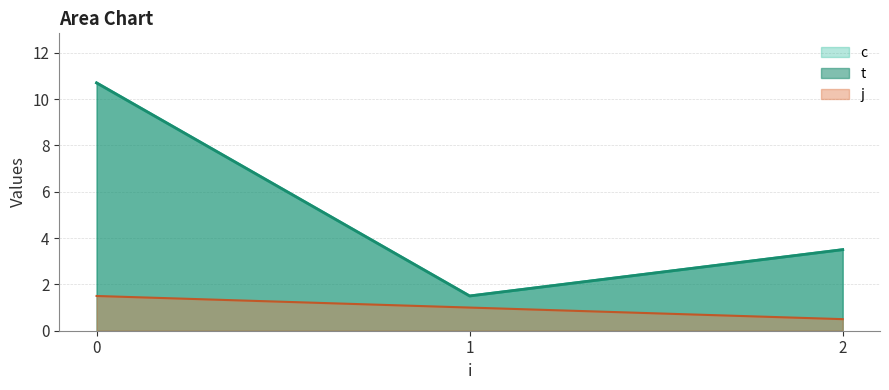

What is the value of the c point at the 1st from the left?

10.2